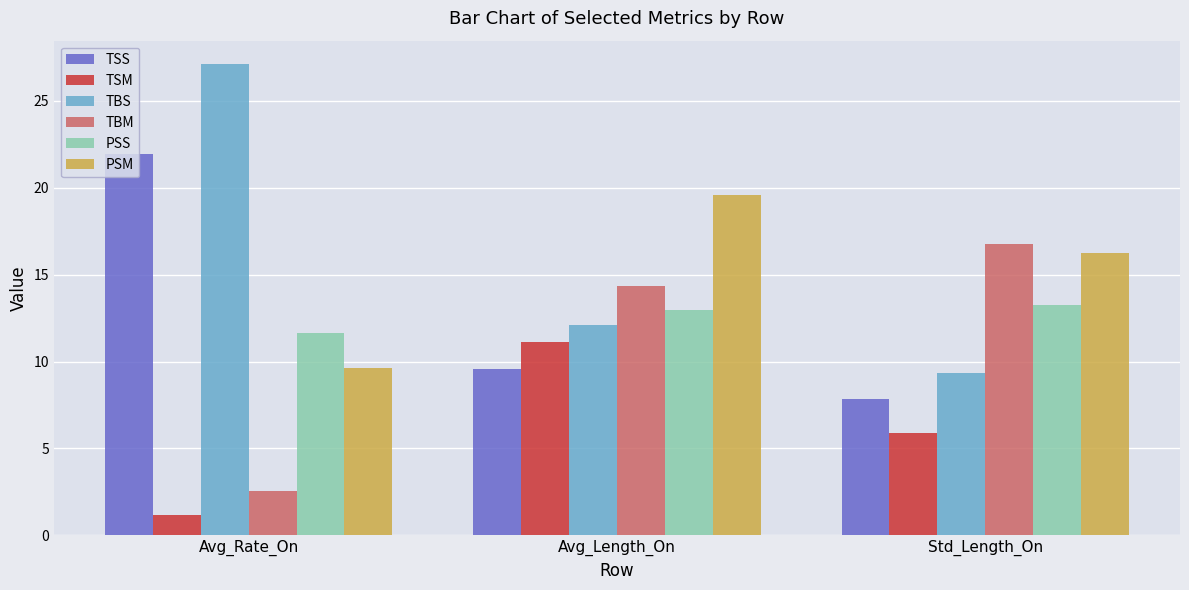

How many values in the PSM series are below 16?

1